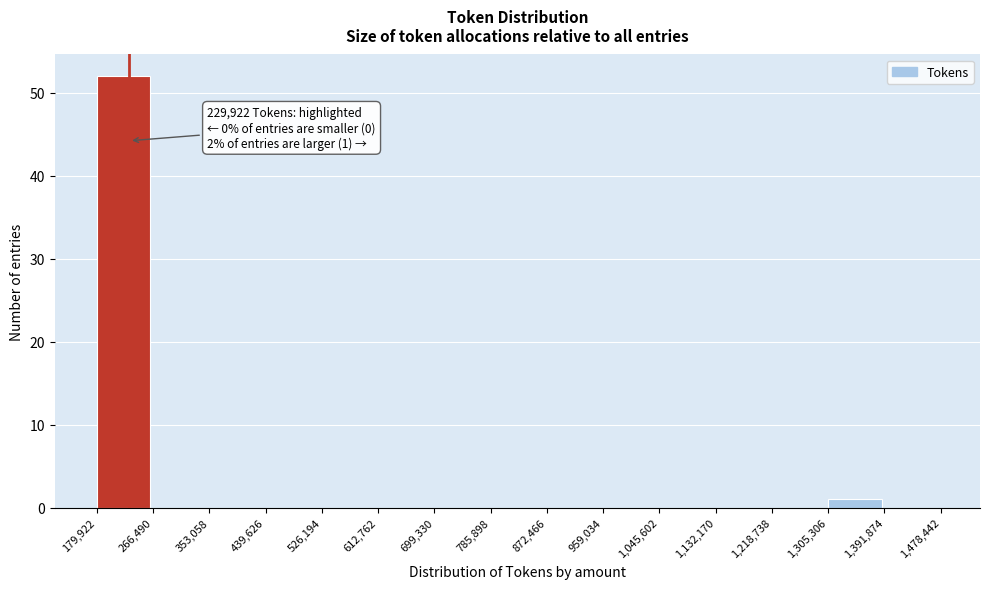

Which range on the x-axis has the tallest bar?

179,922 to 266,490